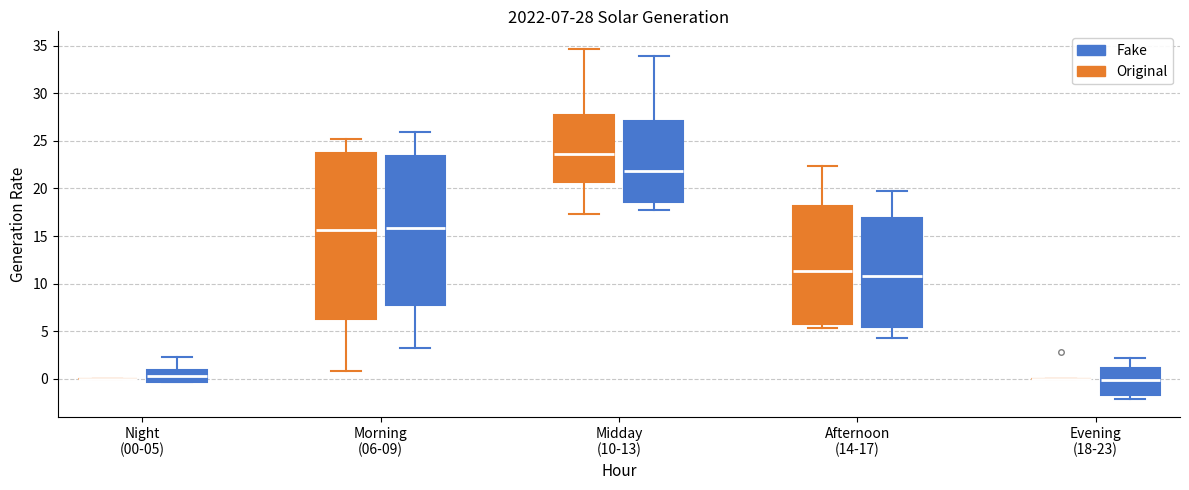

Comparing the boxes themselves (not the whiskers), which one is the tallest?

Morning (06-09) (Original)